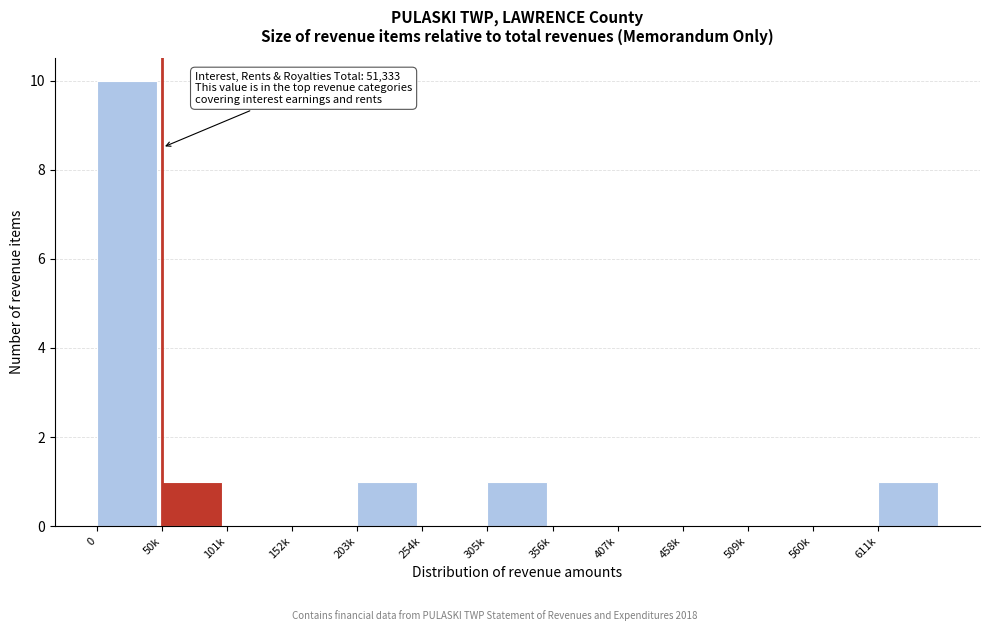

Reading left to right, extract all data points from this chart.

0=10	50k=1	101k=0	152k=0	203k=1	254k=0	305k=1	356k=0	407k=0	458k=0	509k=0	560k=0	611k=1